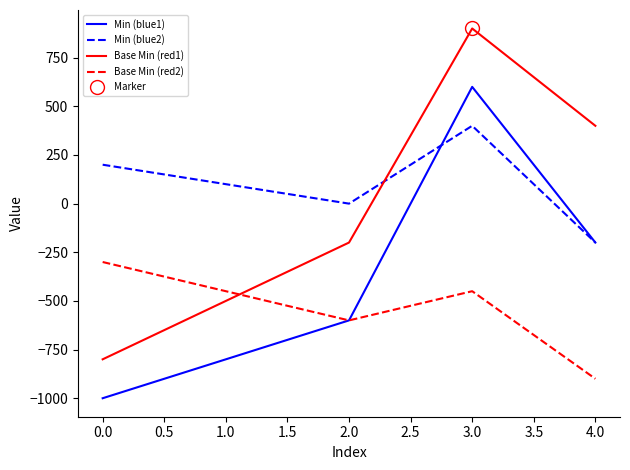

At which label does Min (blue1) first exceed -600?

3.0